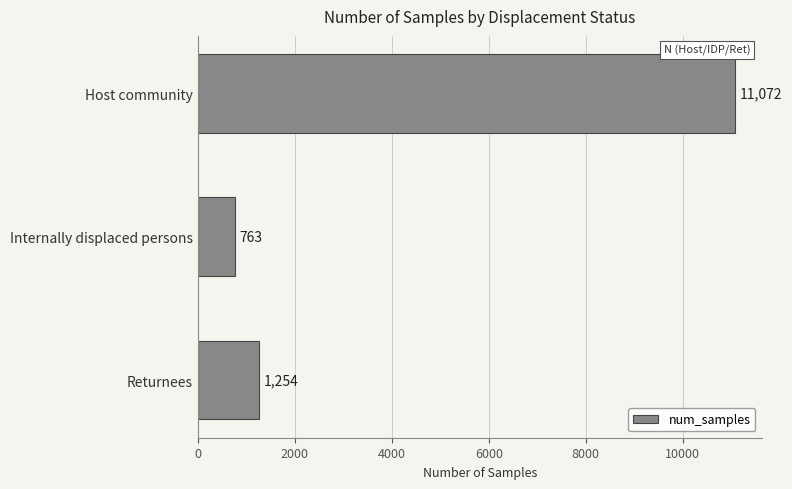

How many bars are there in total?

3